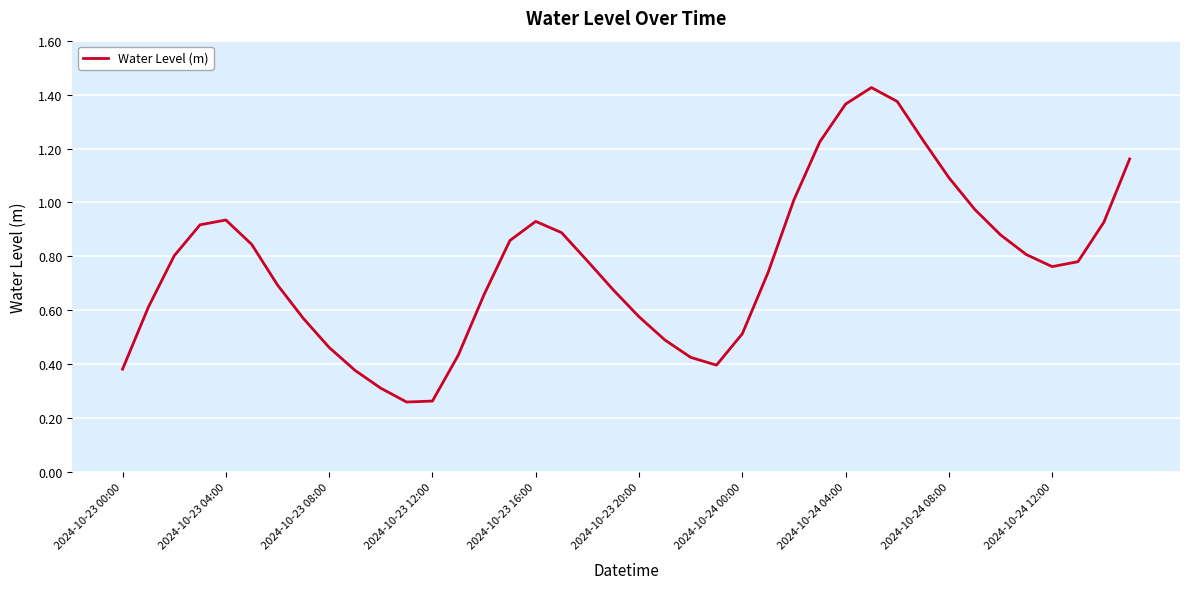

Does the chart display data point markers on the line(s)?

No